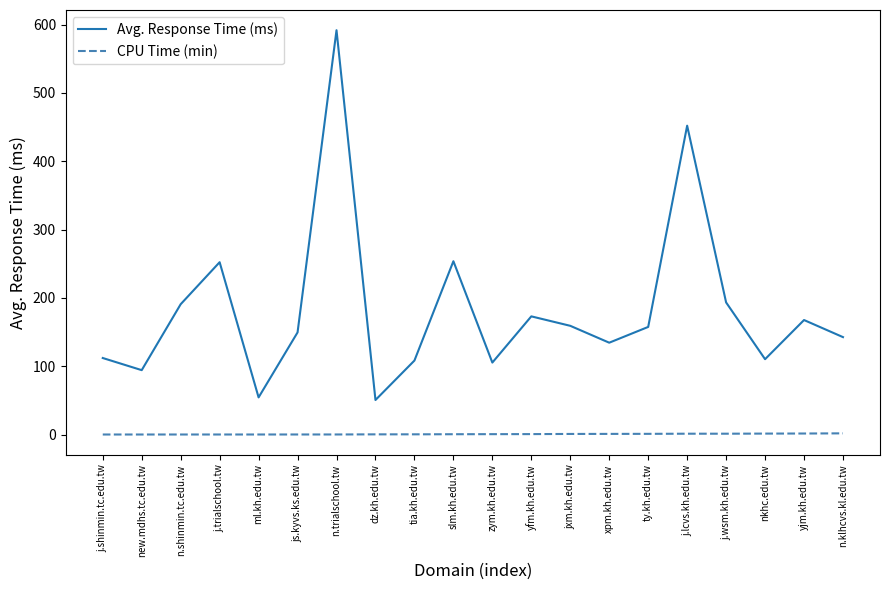

The value of Avg. Response Time (ms) at n.trialschool.tw is 990.1. True or false?

False